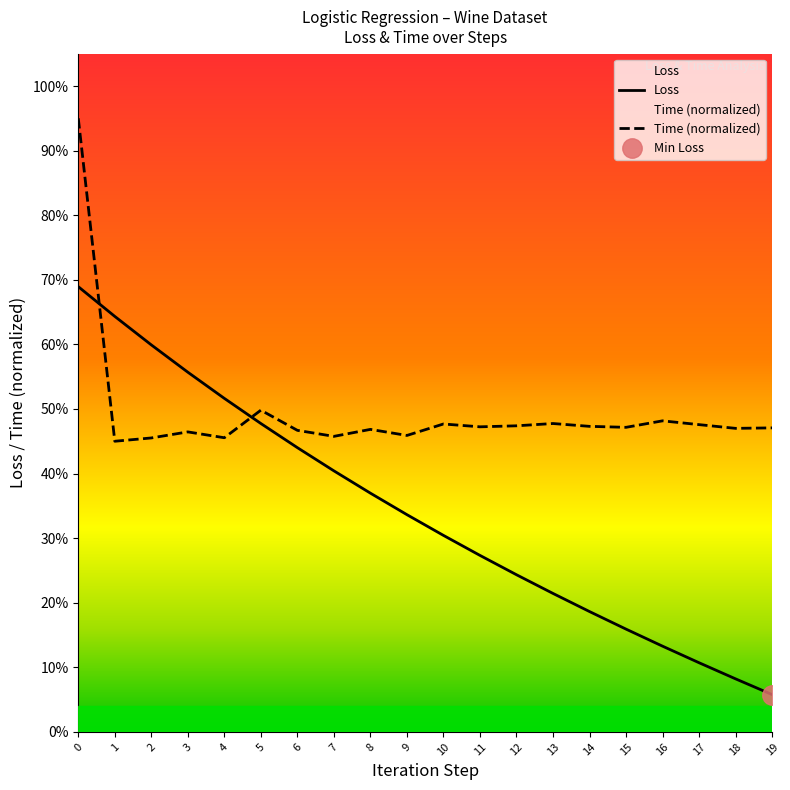

Reading left to right, transcribe all the data shown in this chart.

Loss: 0.7	0.6	0.6	0.6	0.5	0.5	0.4	0.4	0.4	0.3	0.3	0.3	0.2	0.2	0.2	0.2	0.1	0.1	0.1	0.1
Time (normalized): 0.9	0.5	0.5	0.5	0.5	0.5	0.5	0.5	0.5	0.5	0.5	0.5	0.5	0.5	0.5	0.5	0.5	0.5	0.5	0.5